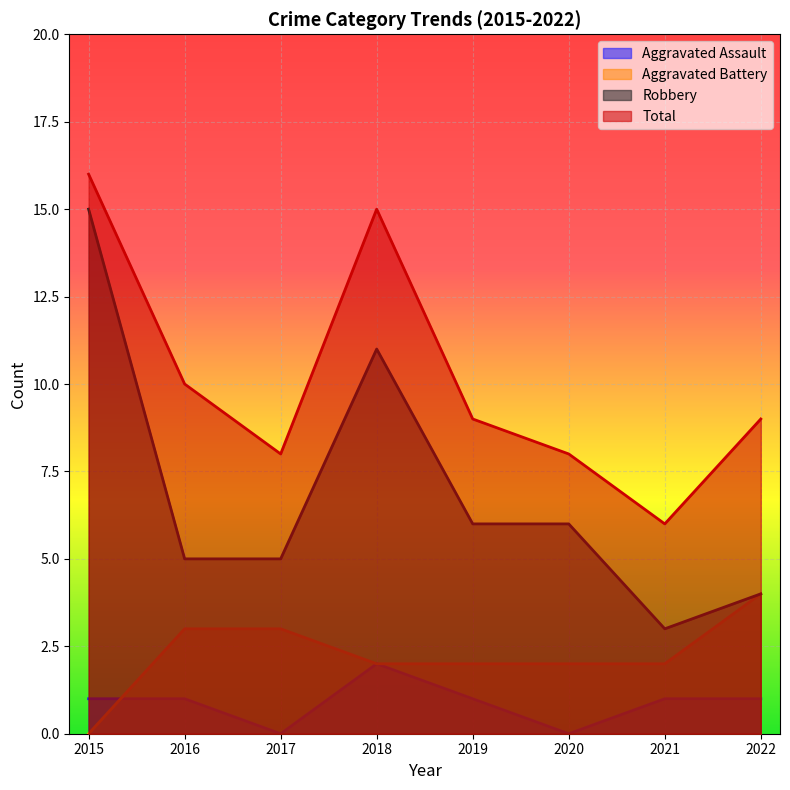

What is the difference between the highest and lowest values at 2021?

5